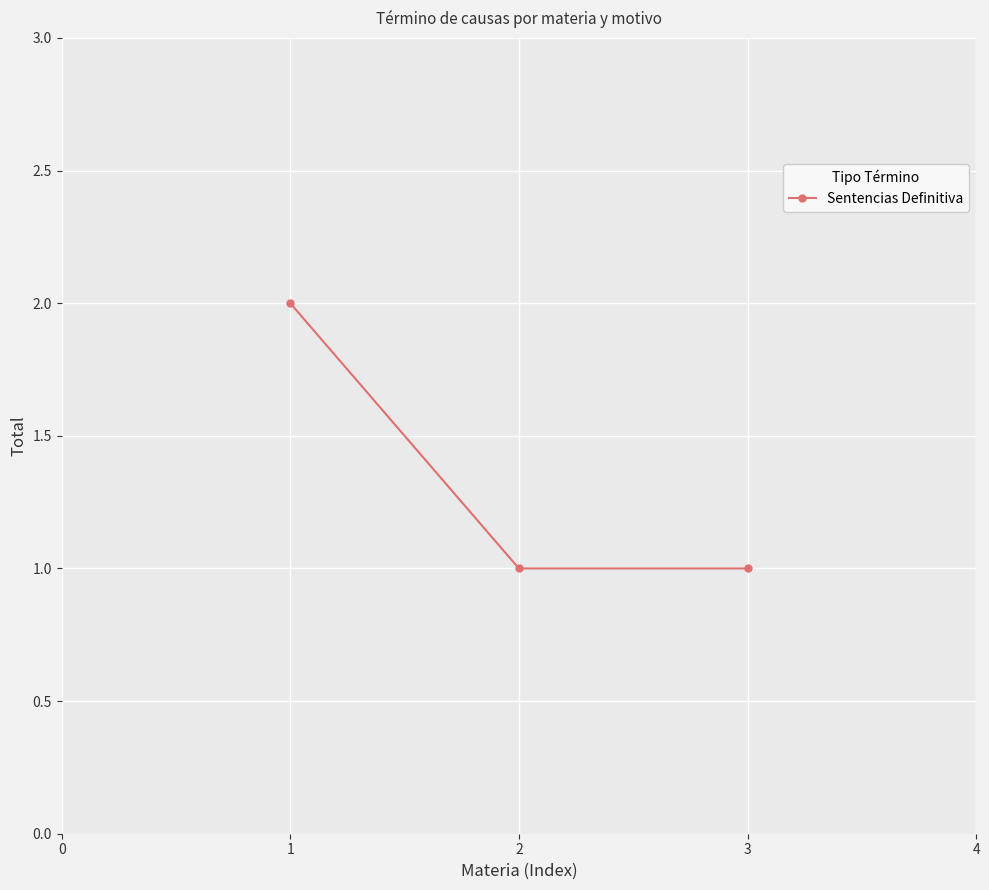

Is it true that the value at 1 is 3?

False